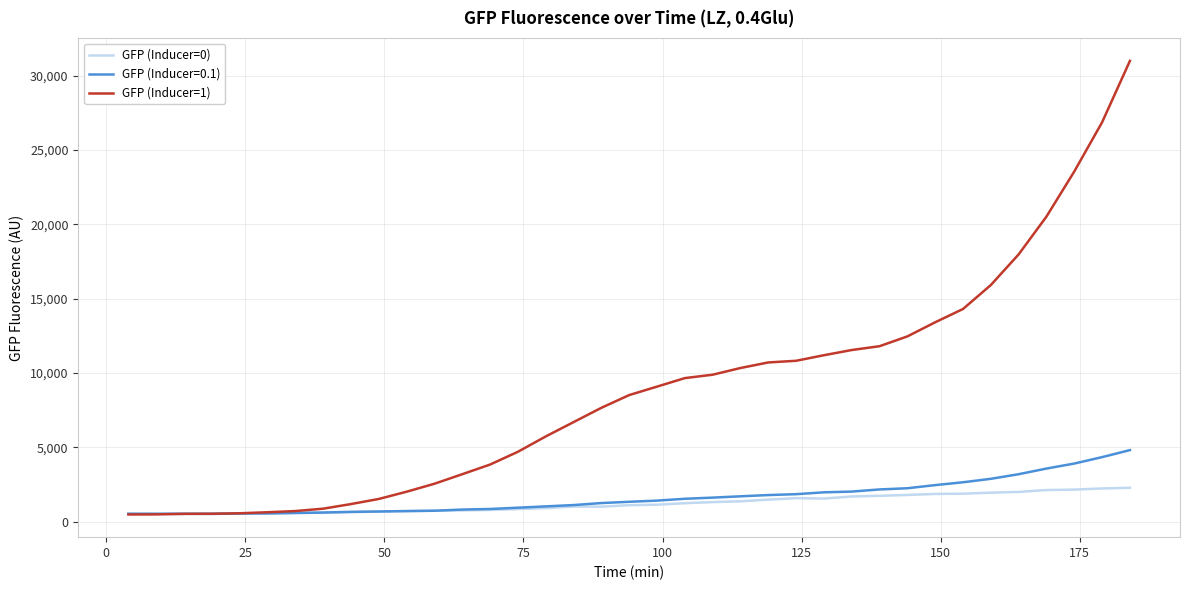

How many lines are shown in the chart?

3